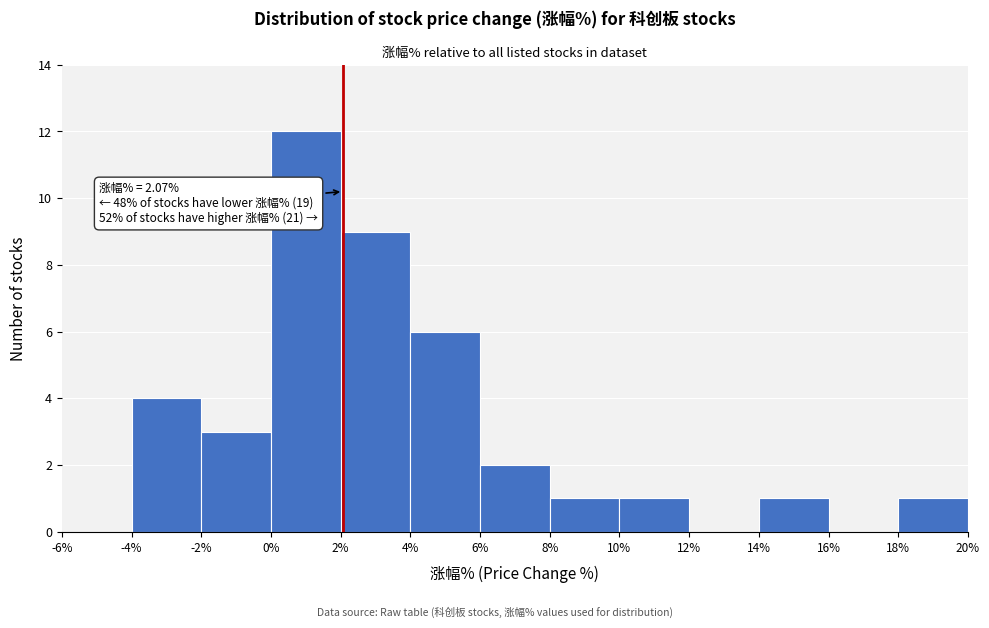

Which range on the x-axis has the tallest bar?

0% to 2%